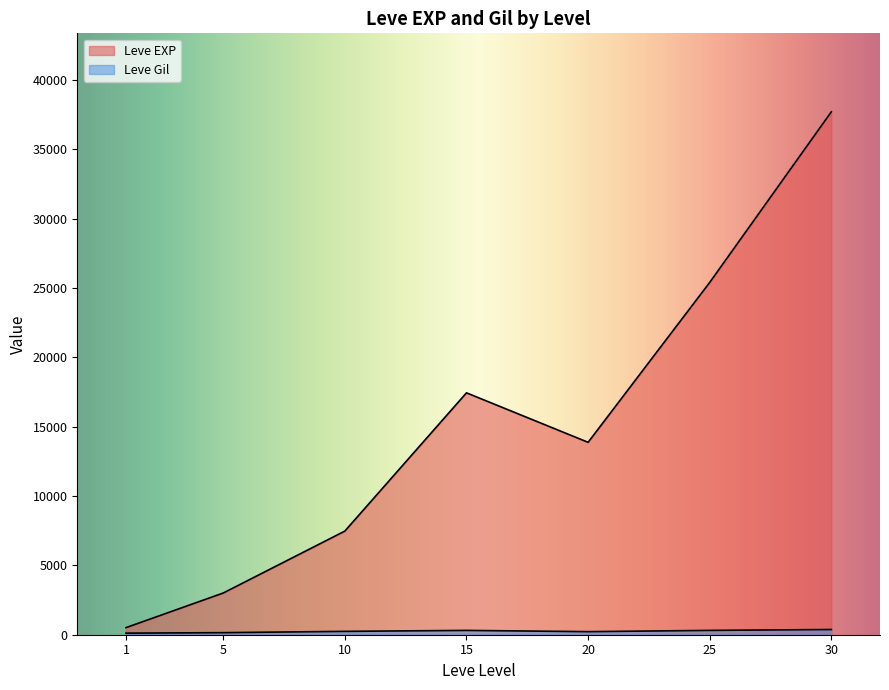

Where does the Leve EXP series first go above 10710?

15